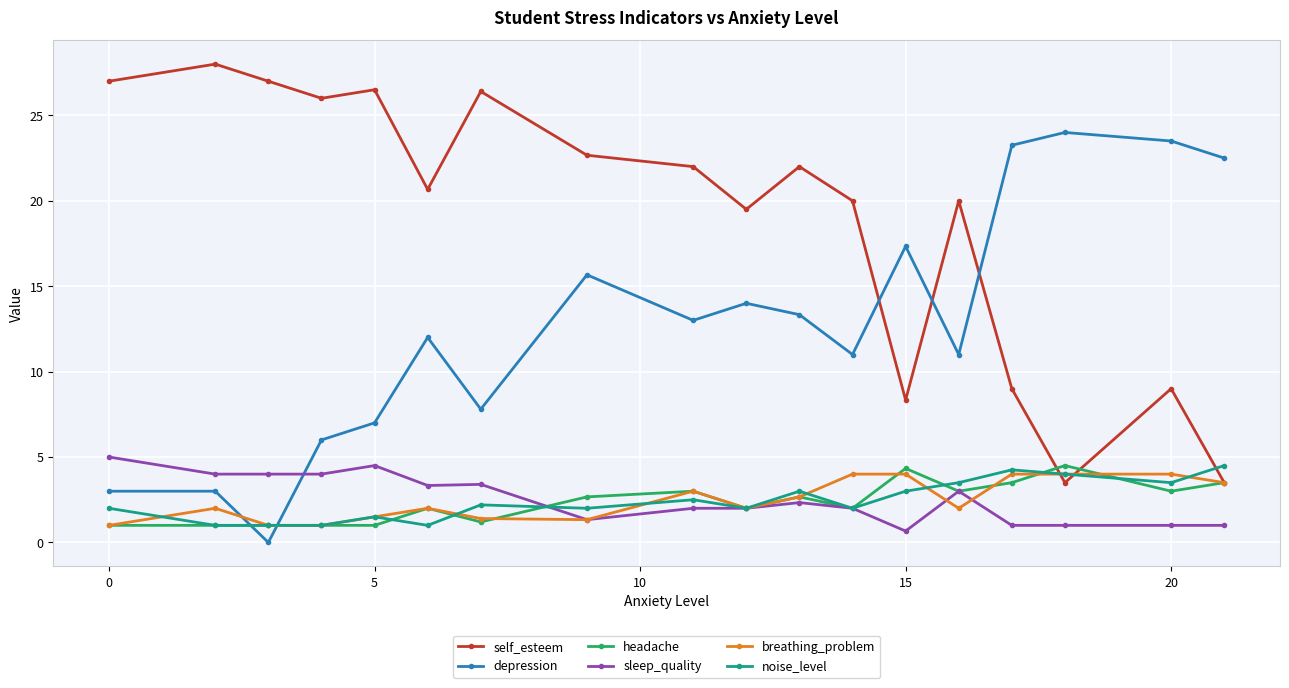

Which series has the largest total across all categories?

self_esteem